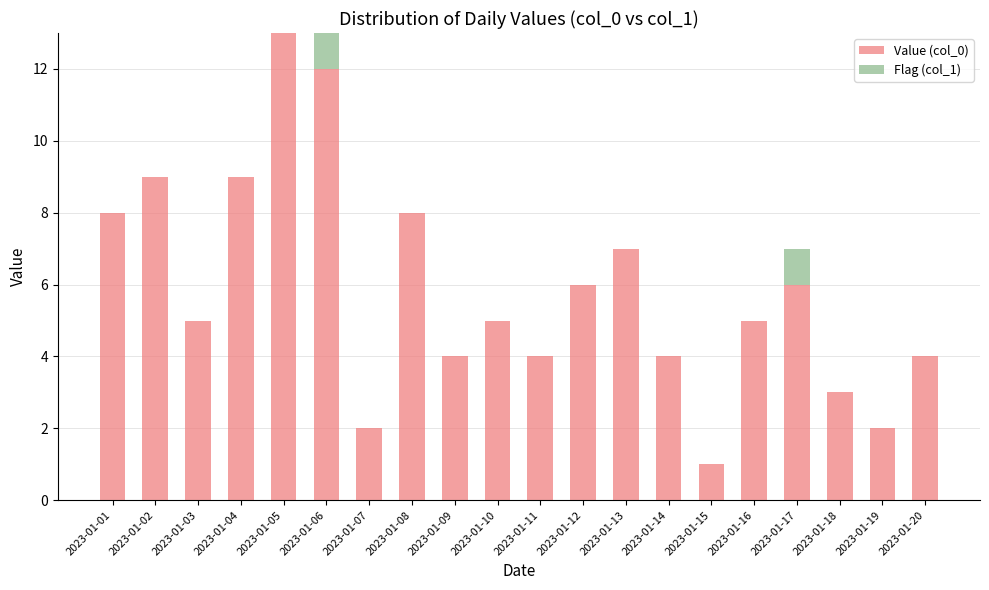

The Value (col_0) series shows 5 at 2023-01-03. True or false?

True